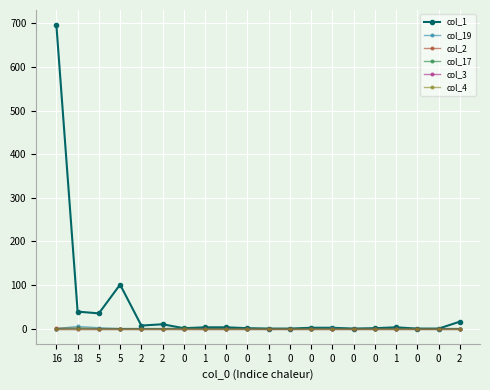

At which category is the sum across all series the highest?

16